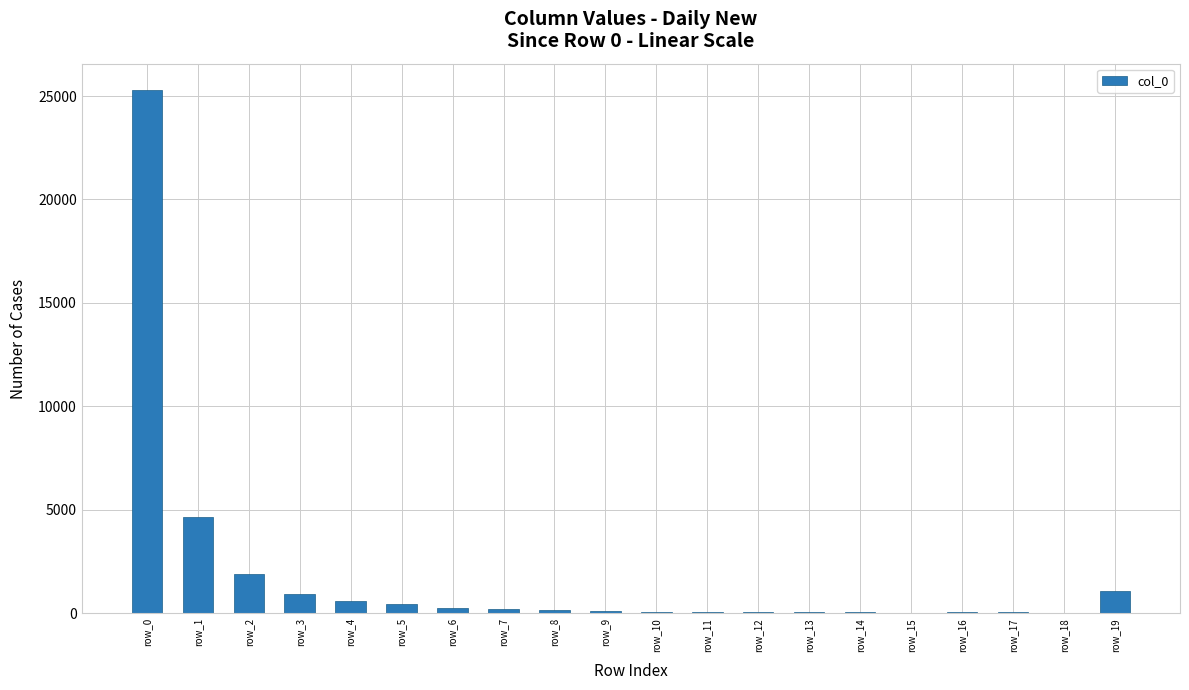

Where is the data nearest to the value 12665?

row_1